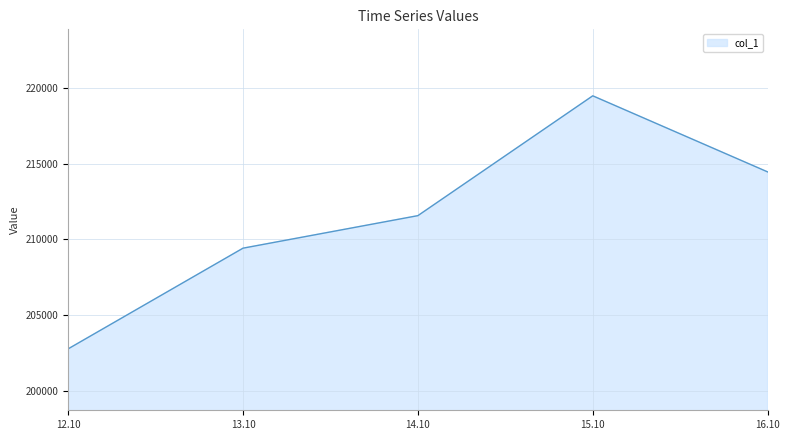

List the labels in order of value, largest first.

15.10, 16.10, 14.10, 13.10, 12.10